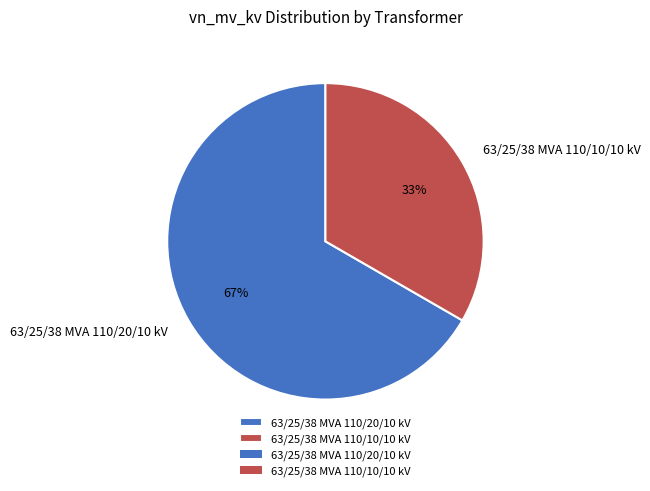

To the nearest percent, what percentage of the pie is 63/25/38 MVA 110/10/10 kV?

33%